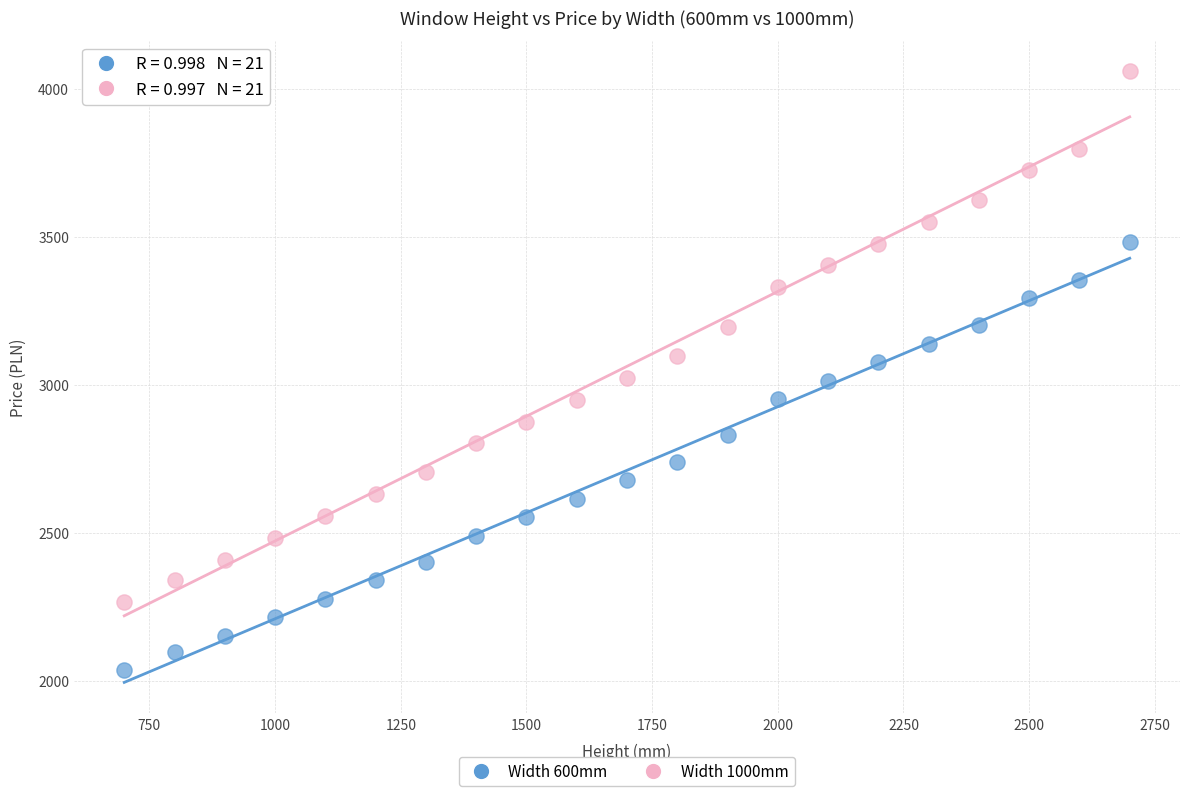

Across all data points, what is the range of Y values (max minus min)?

2027